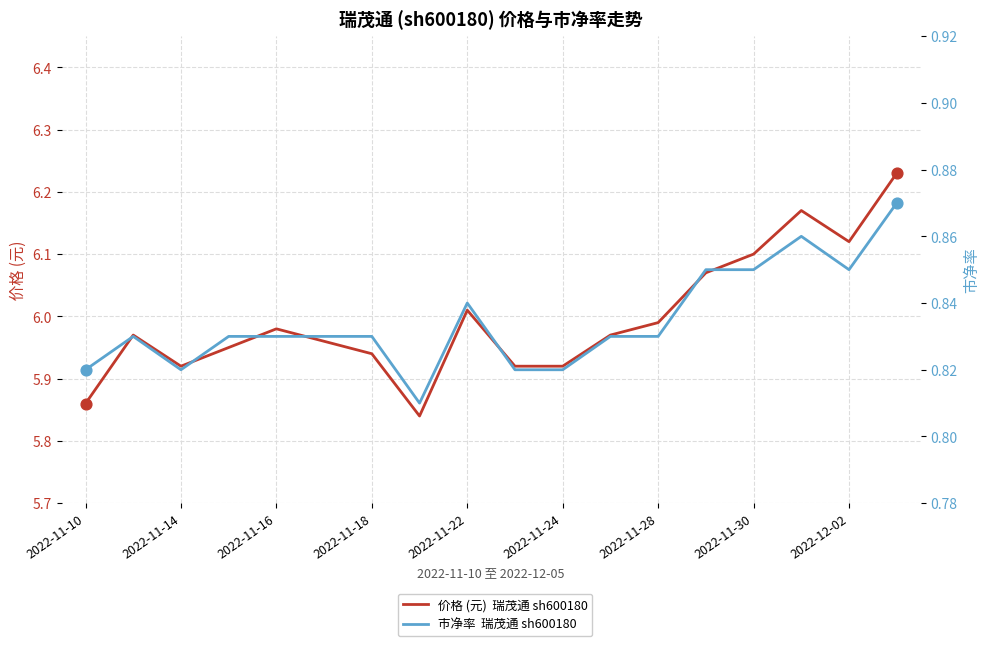

Which series reaches the maximum Y coordinate?

价格 (元)  瑞茂通 sh600180